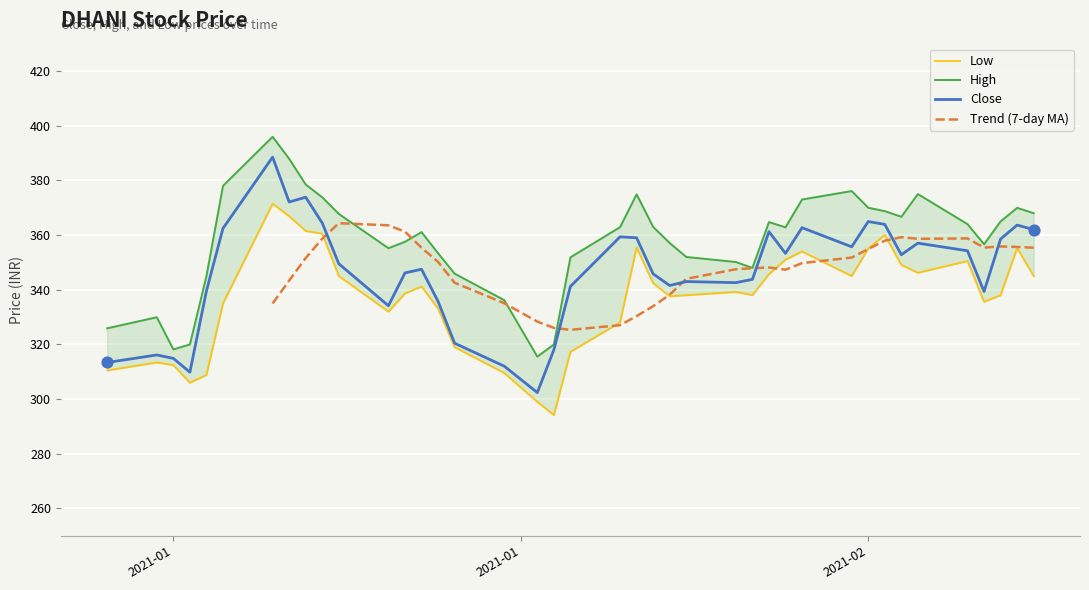

At how many categories does at least one series exceed 352?

27